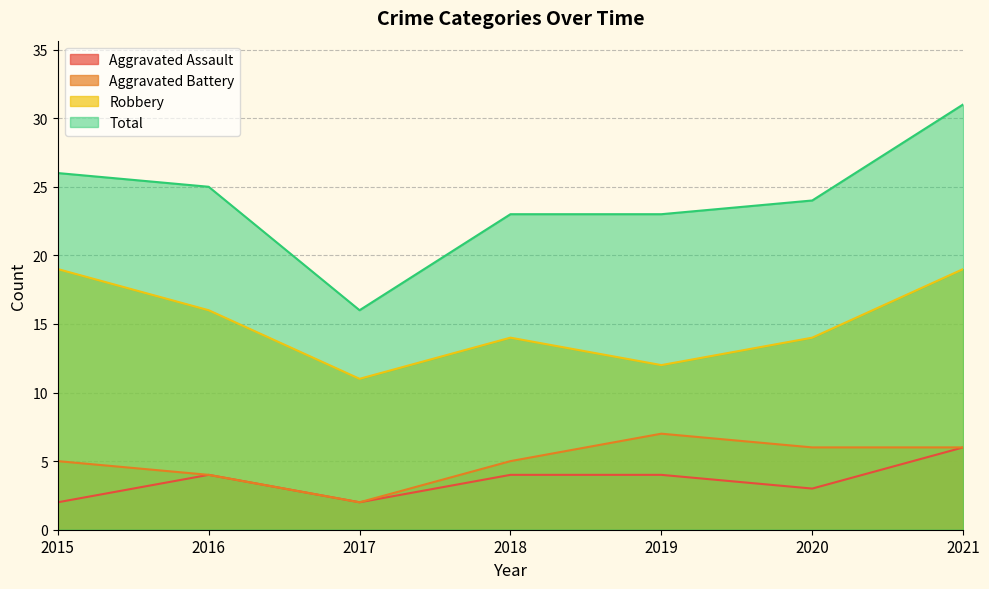

What is the value of the Robbery point at the 6th from the left?

14